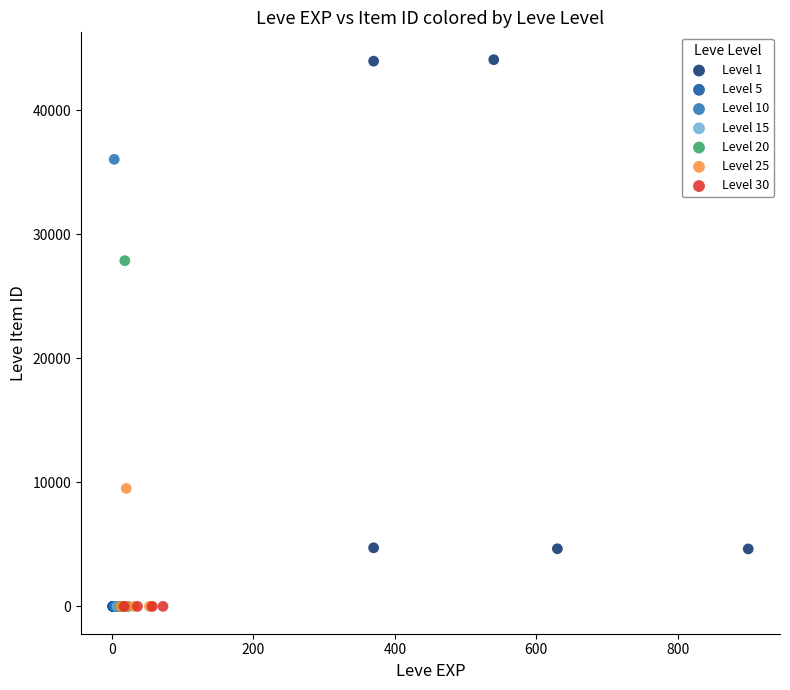

Which series reaches the maximum Y coordinate?

Level 1